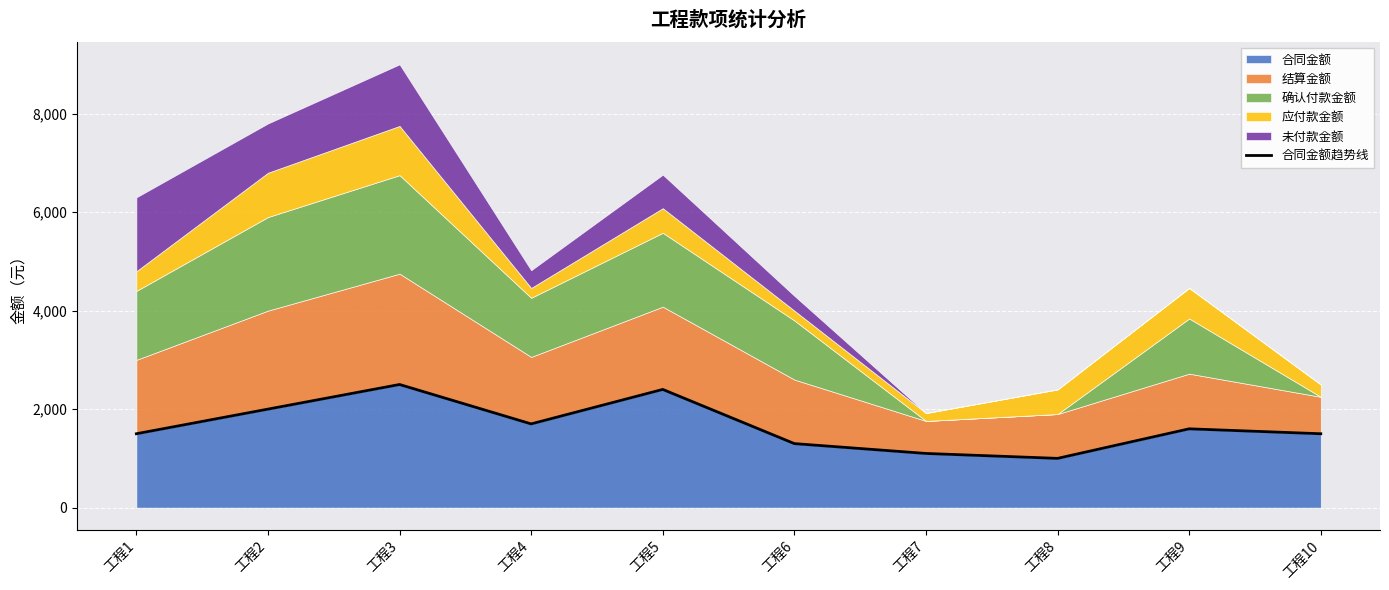

Where is the first local minimum?

工程4